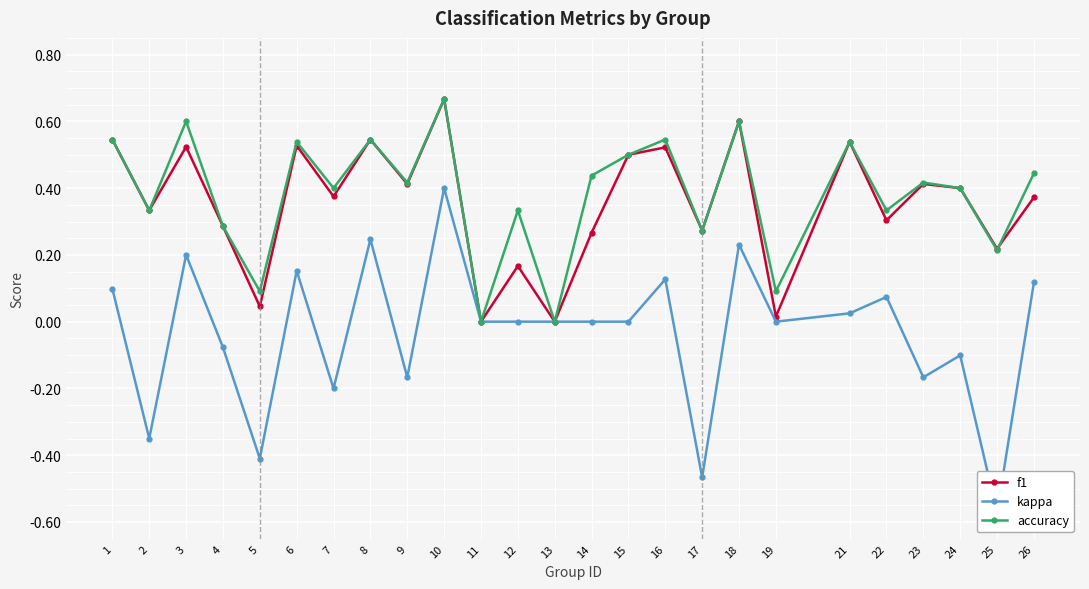

Where do f1 and accuracy first cross each other?

25 and 26